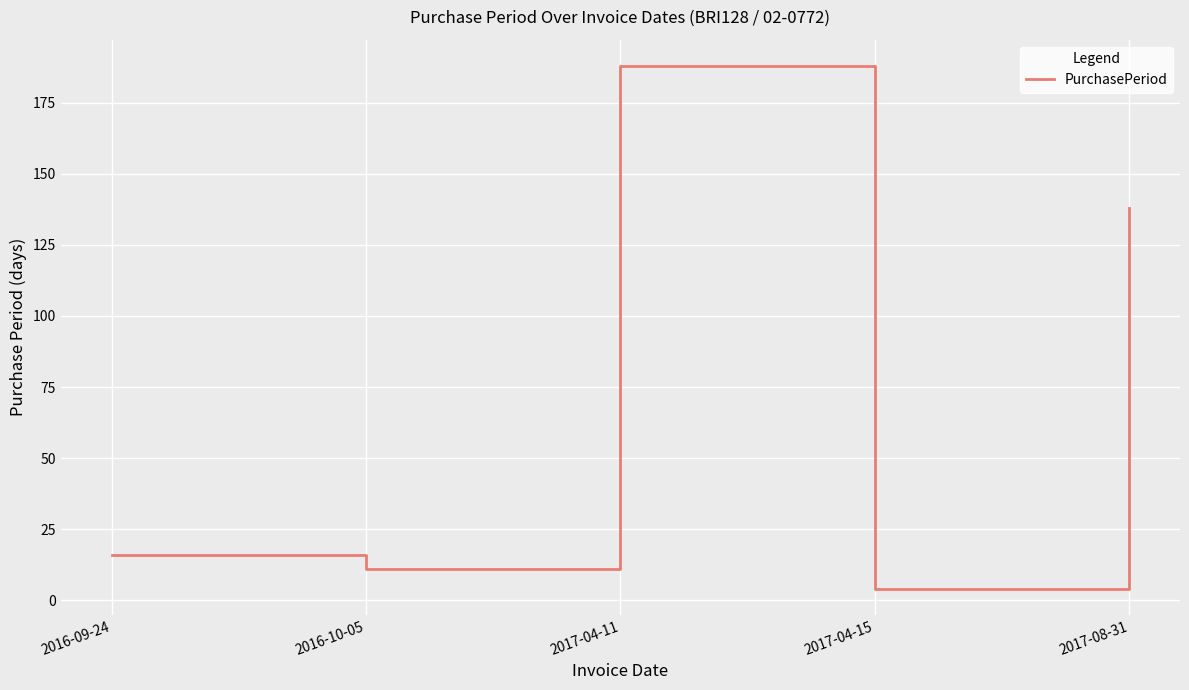

True or false: the data shows 19 at 2016-10-05.

False